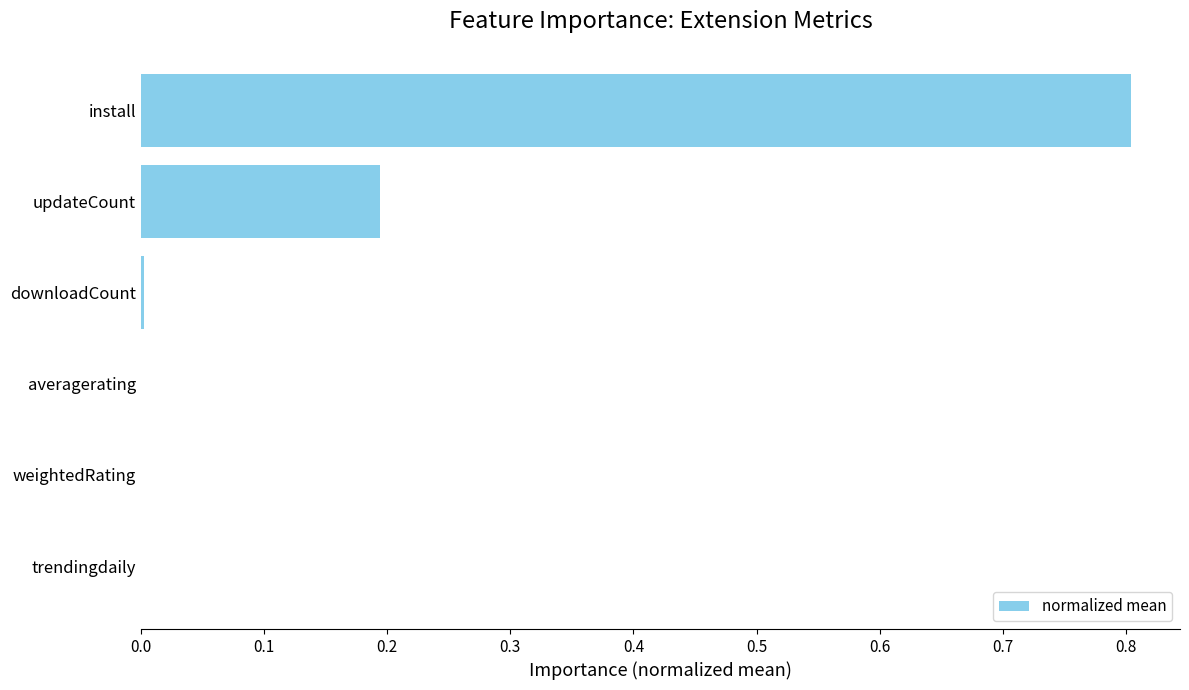

Does the chart contain stacked bars?

No